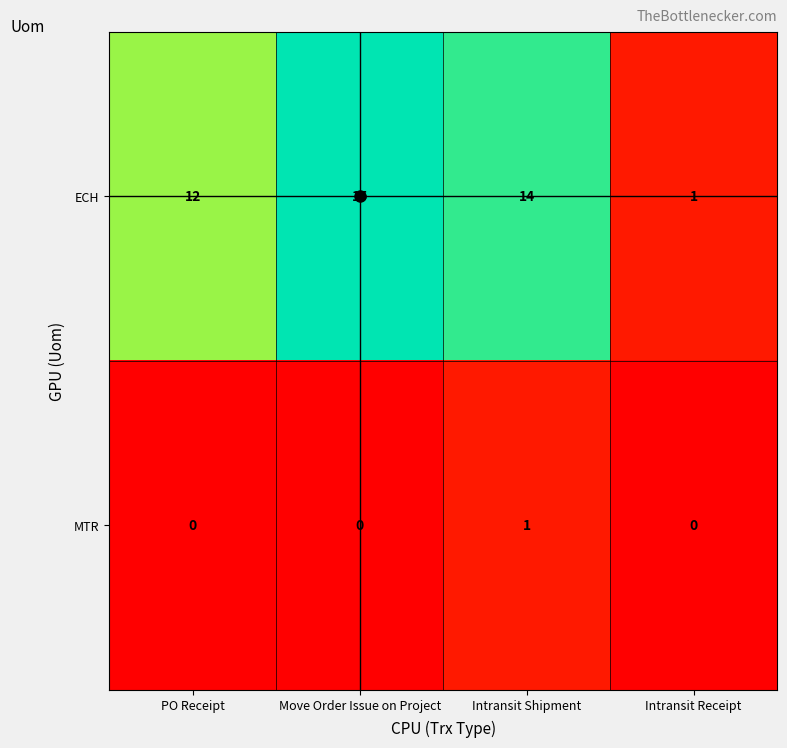

What is the maximum value shown in the chart?

15